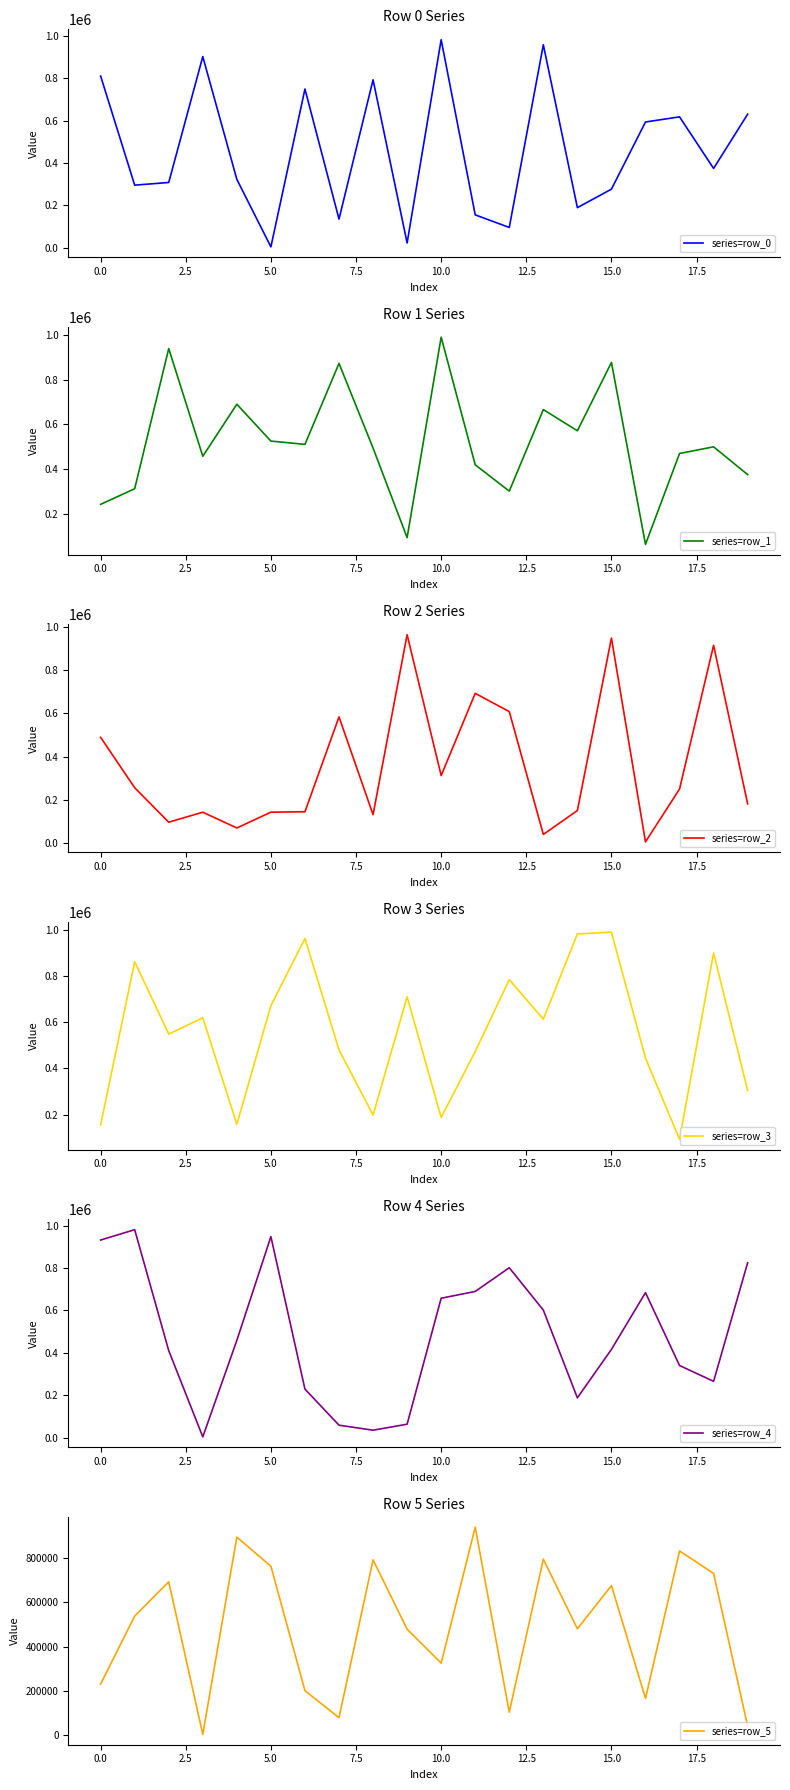

How many lines are shown in the chart?

6